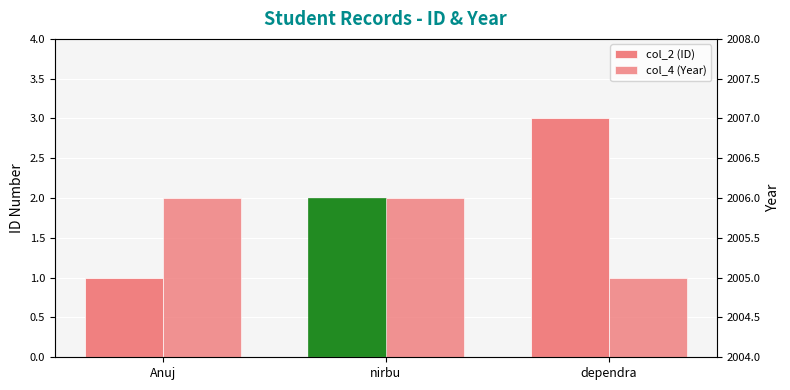

Rank the series by their maximum value, from lowest to highest.

col_2 (ID), col_4 (Year)